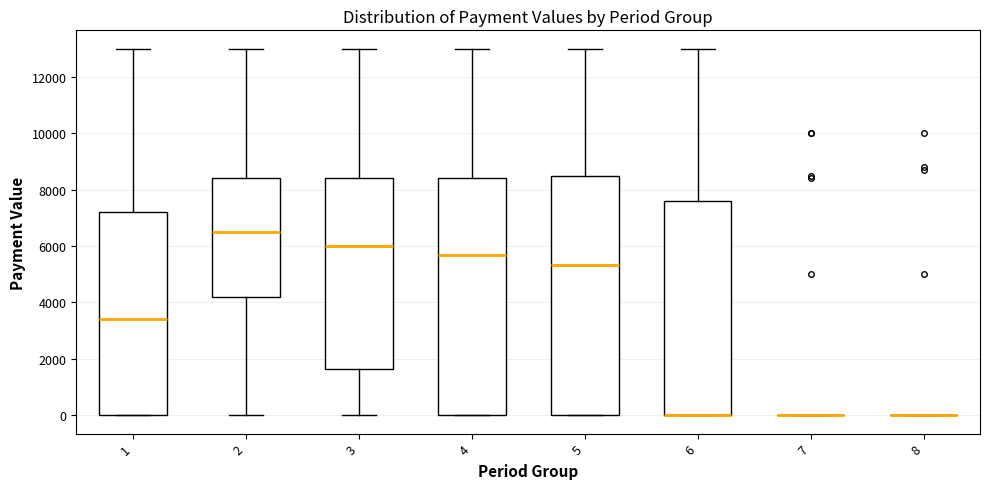

Reading left to right, read every box against the y-axis: the position of its median line, the range the box covers, and the ends of its whiskers. The values are not printed on the chart, so give them approximately, as read against the axis.

1: median 3400, box 0 to 7200, whiskers 0 to 13000
2: median 6600, box 4200 to 8400, whiskers 0 to 13000
3: median 6000, box 1600 to 8400, whiskers 0 to 13000
4: median 5600, box 0 to 8400, whiskers 0 to 13000
5: median 5400, box 0 to 8600, whiskers 0 to 13000
6: median 0 (drawn on the box's lower edge), box 0 to 7600, whiskers 0 to 13000
7: box collapsed to a line at 0, whiskers 0 to 0
8: box collapsed to a line at 0, whiskers 0 to 0